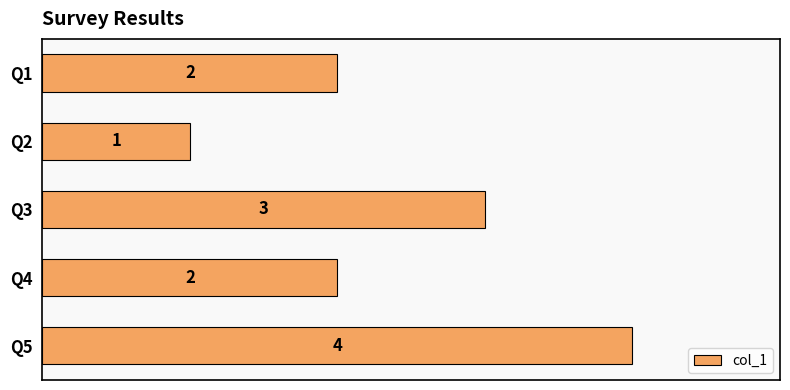

Are the bars horizontal?

Yes